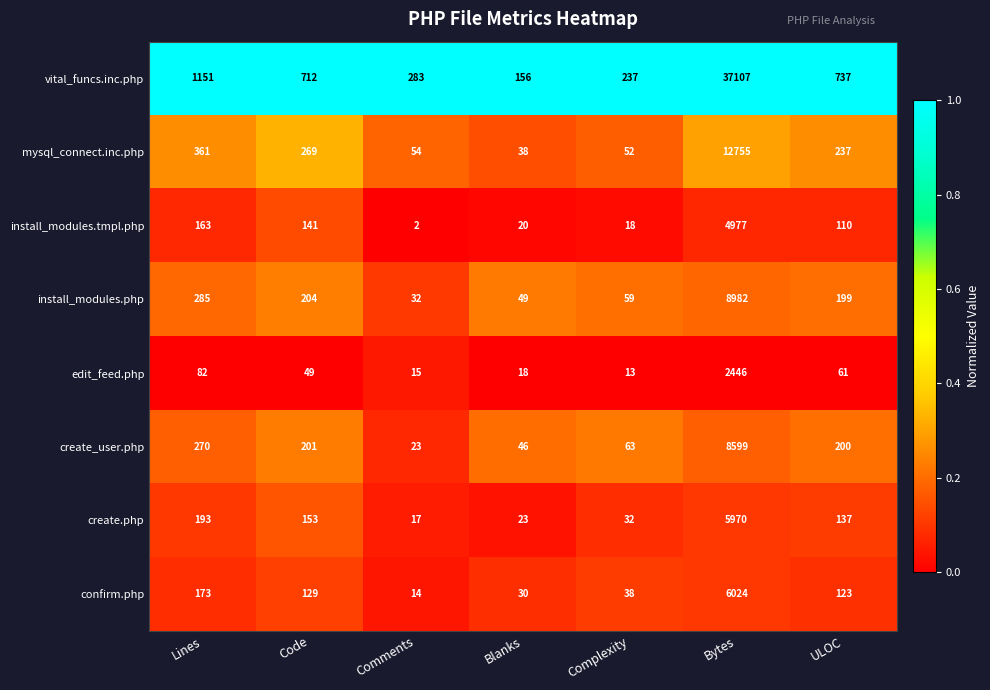

What is the maximum value shown in the chart?

37107